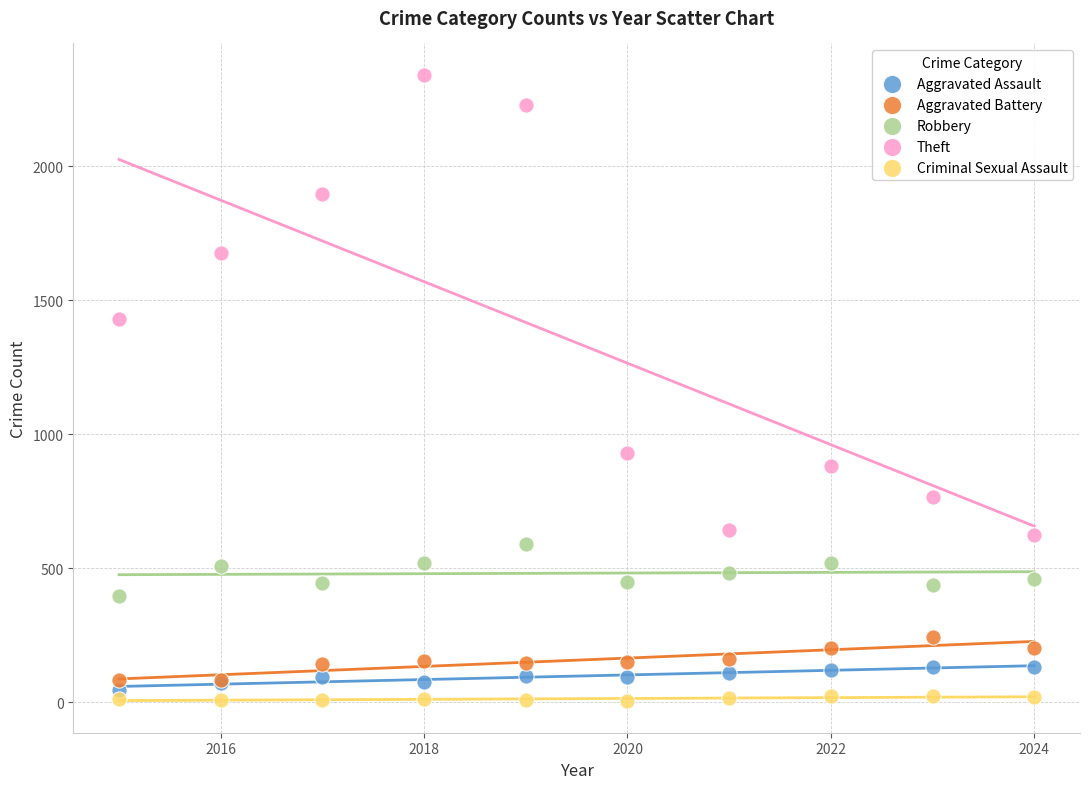

In the Theft series, what Y value is closest to 1483?

1429